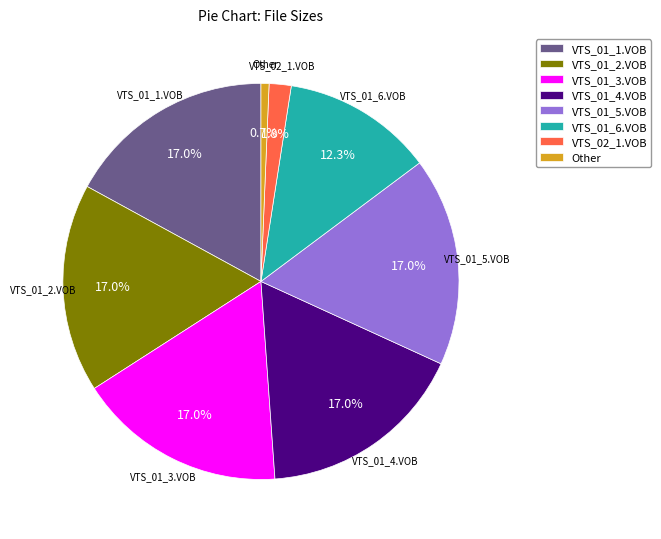

True or false: VTS_01_4.VOB accounts for 17% of the total.

True